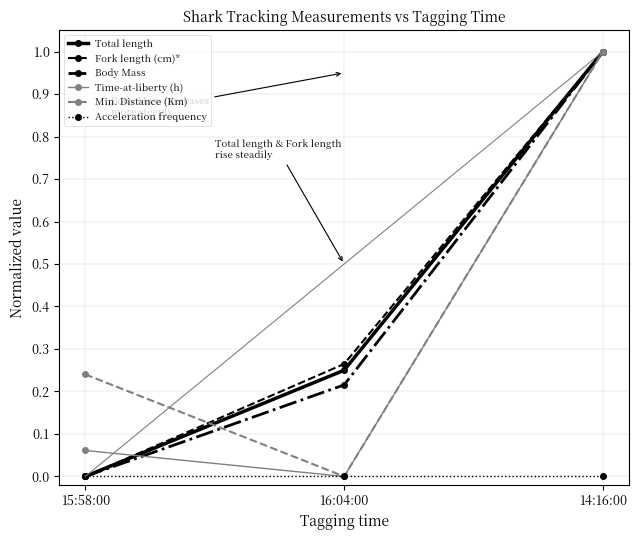

Rank the categories by Body Mass value from highest to lowest.

14:16:00, 16:04:00, 15:58:00